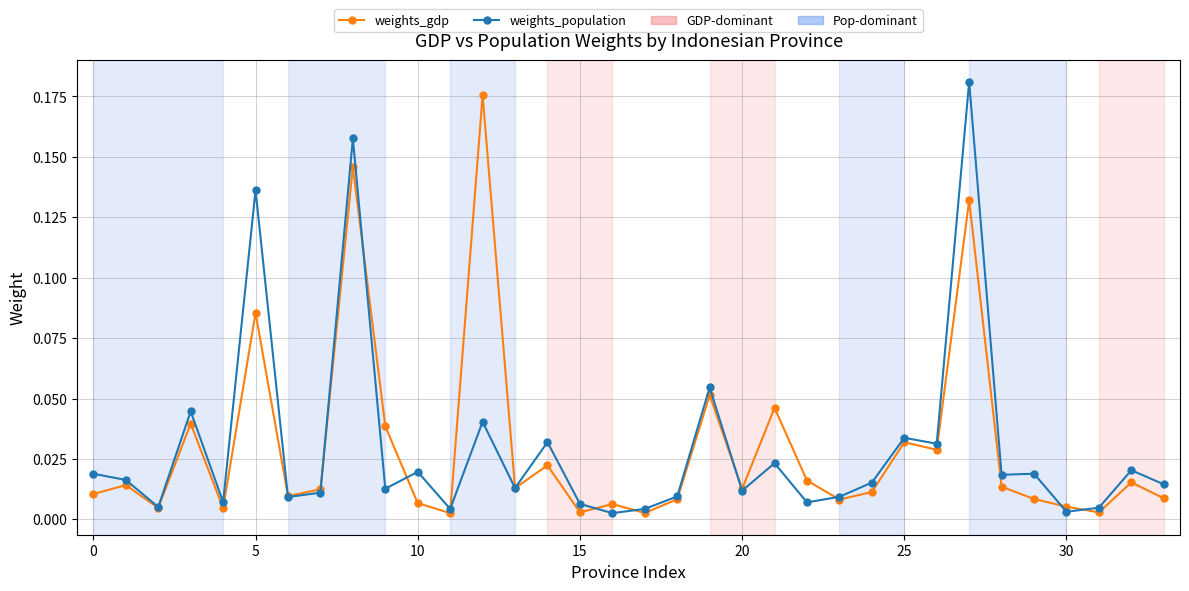

True or false: weights_gdp has more than 2 points higher than both neighbors.

True